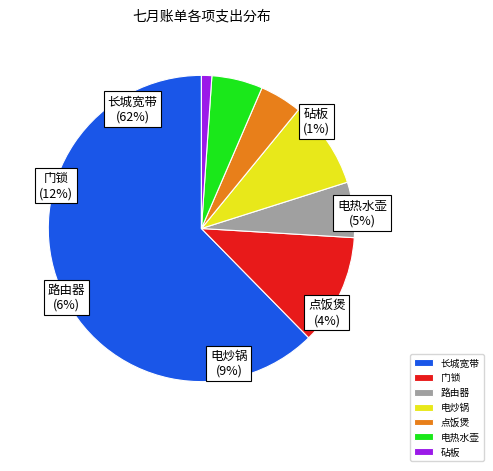

What is the majority slice?

长城宽带